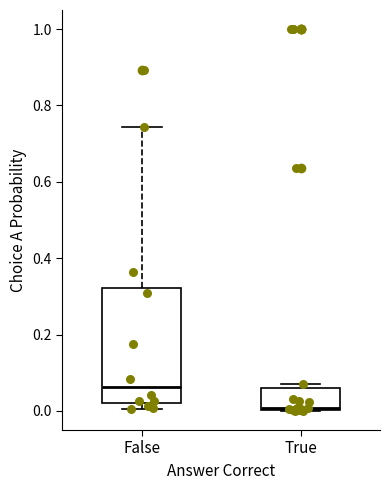

Comparing the boxes themselves (not the whiskers), which one is the tallest?

False